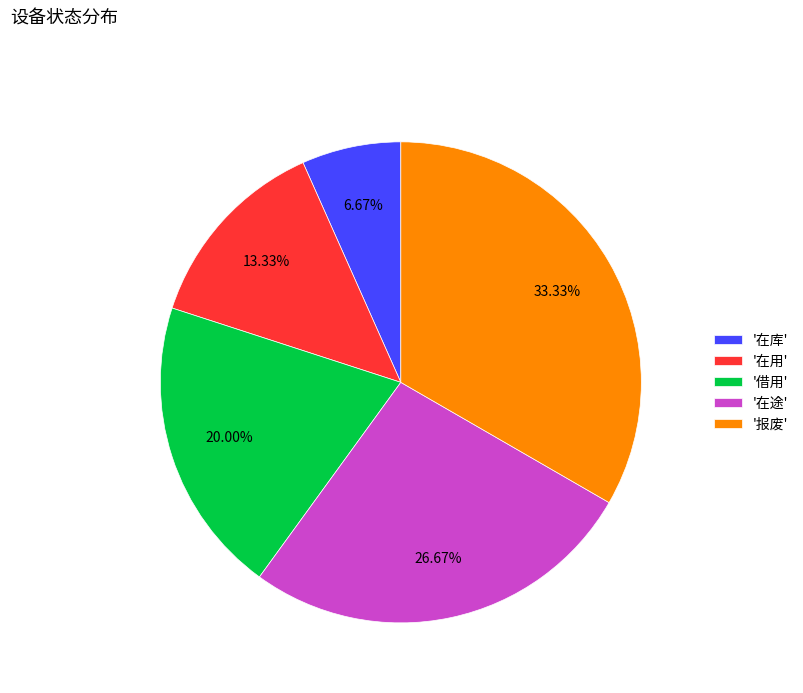

Combined, do '在途' and '借用' account for over 50%?

No